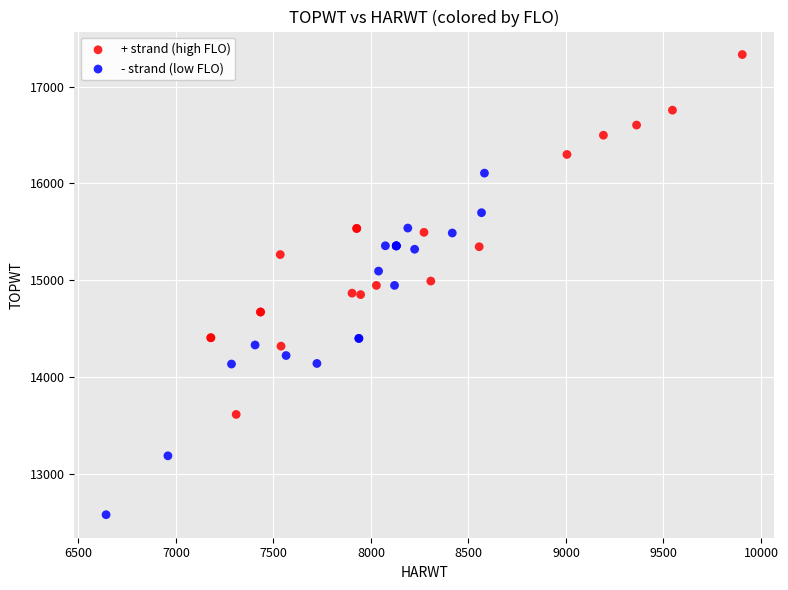

Which series reaches the minimum Y coordinate?

- strand (low FLO)